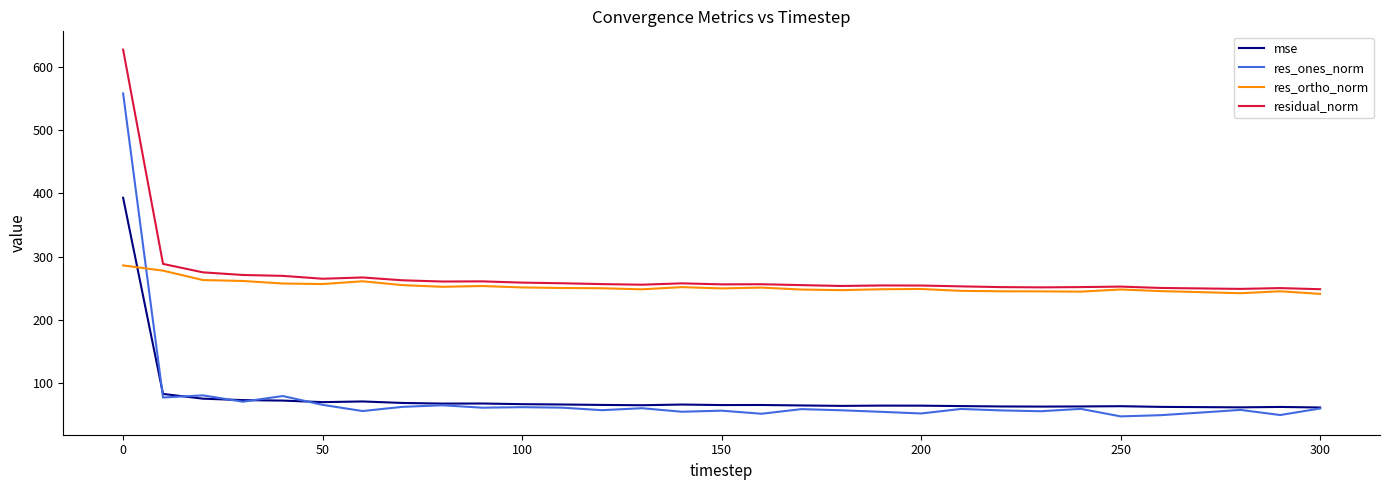

Which series has the largest range (max minus min)?

res_ones_norm